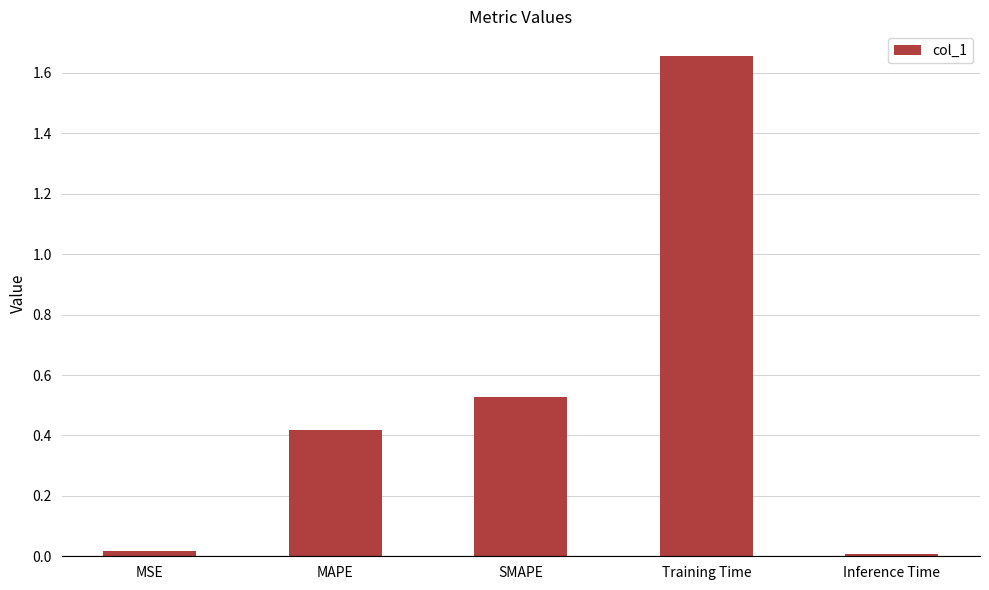

Which label corresponds to the largest value in the chart?

Training Time